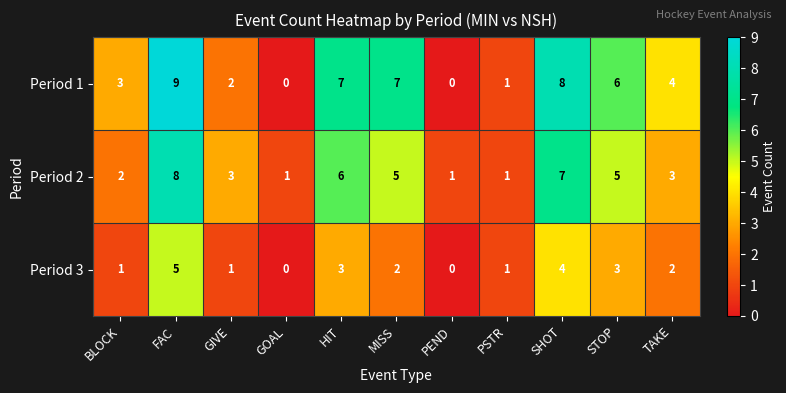

How many Period 1 values are between 1 and 7?

7